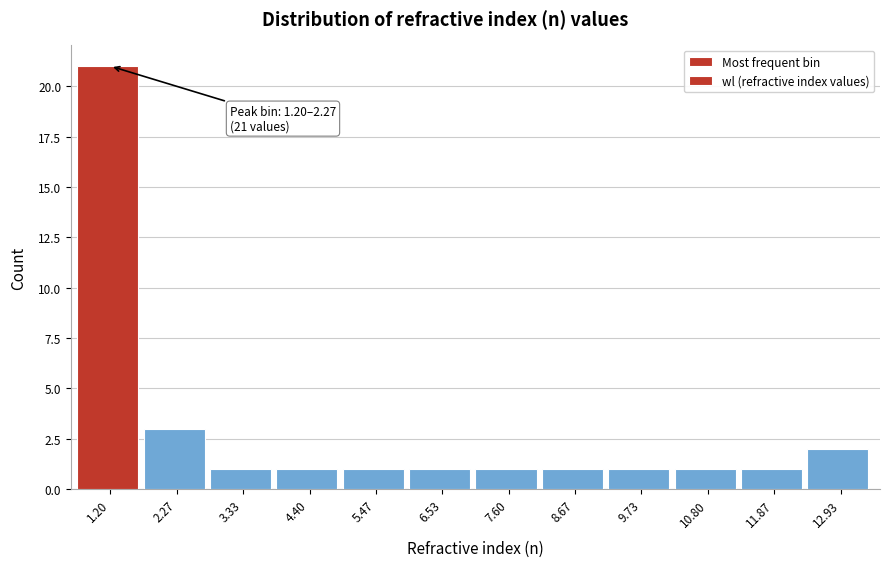

Reading left to right, what are all the values shown in this chart?

1.20=21	2.27=3	3.33=1	4.40=1	5.47=1	6.53=1	7.60=1	8.67=1	9.73=1	10.80=1	11.87=1	12.93=2